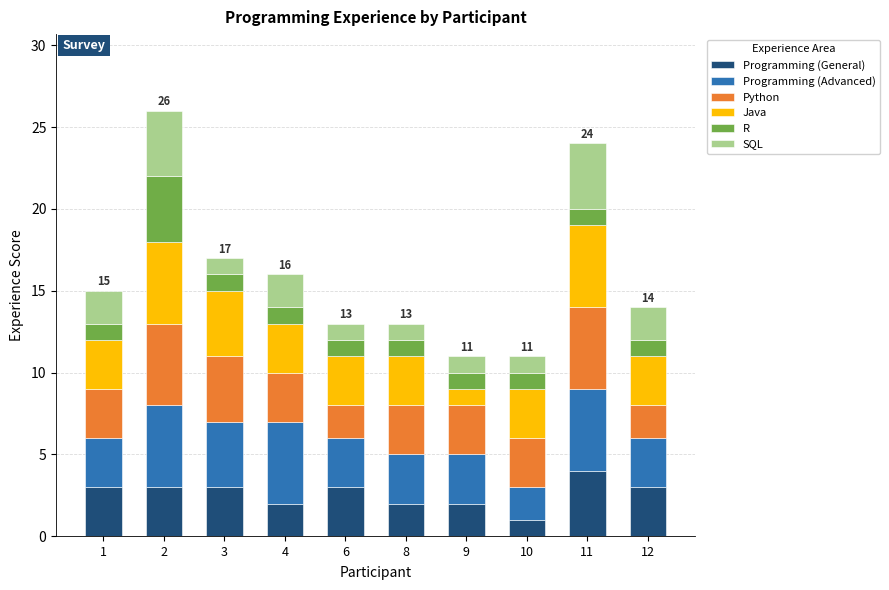

What is the total value across all series at 12?

14